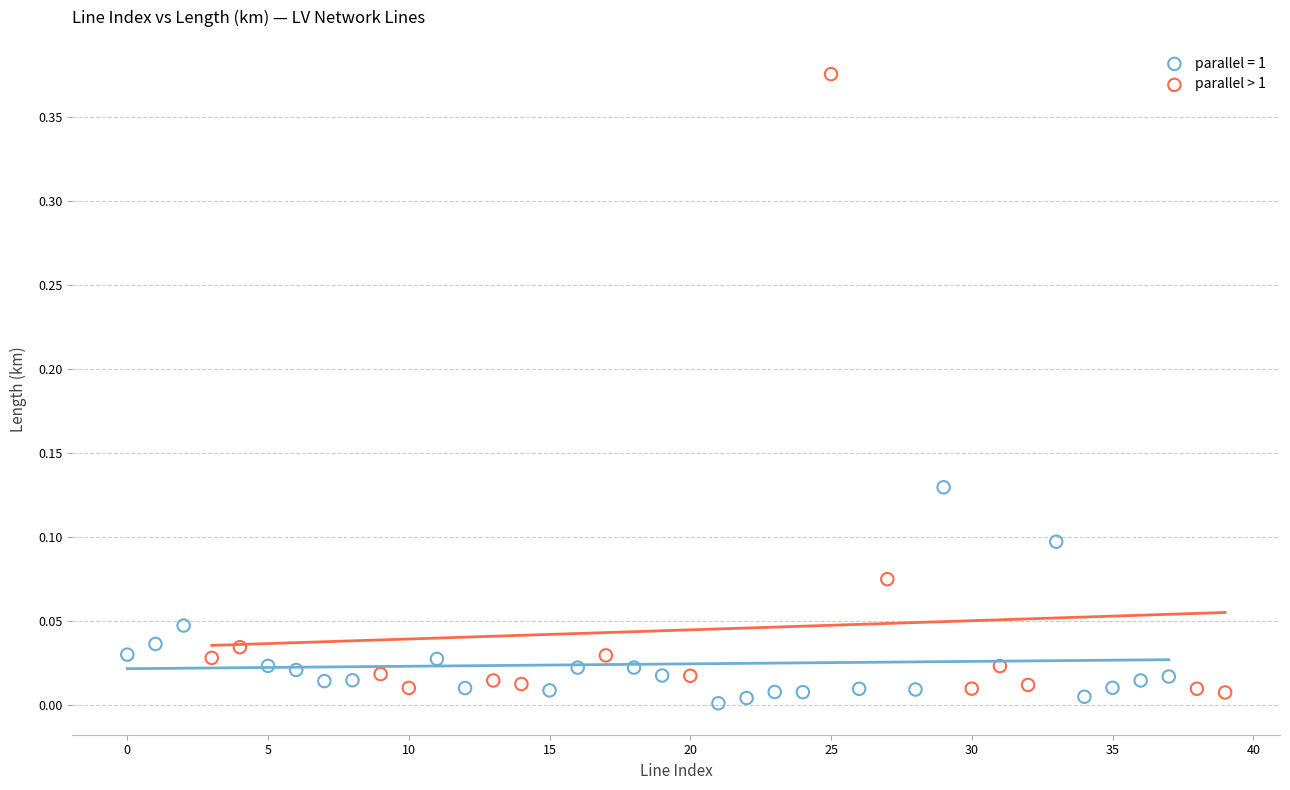

Which series reaches the maximum Y coordinate?

parallel > 1